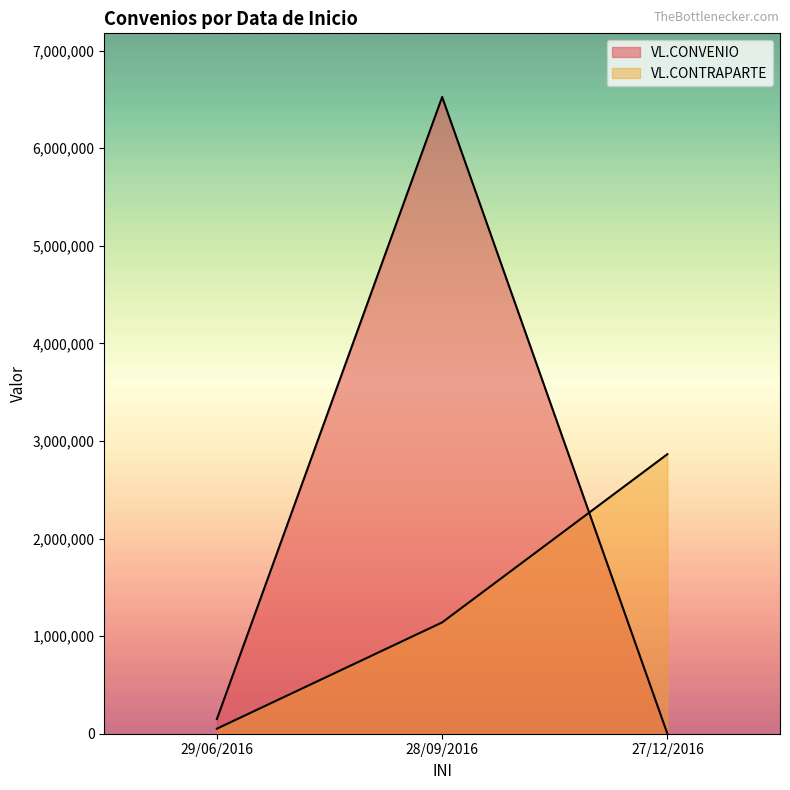

Is it true that VL.CONVENIO equals 1 at 27/12/2016?

True